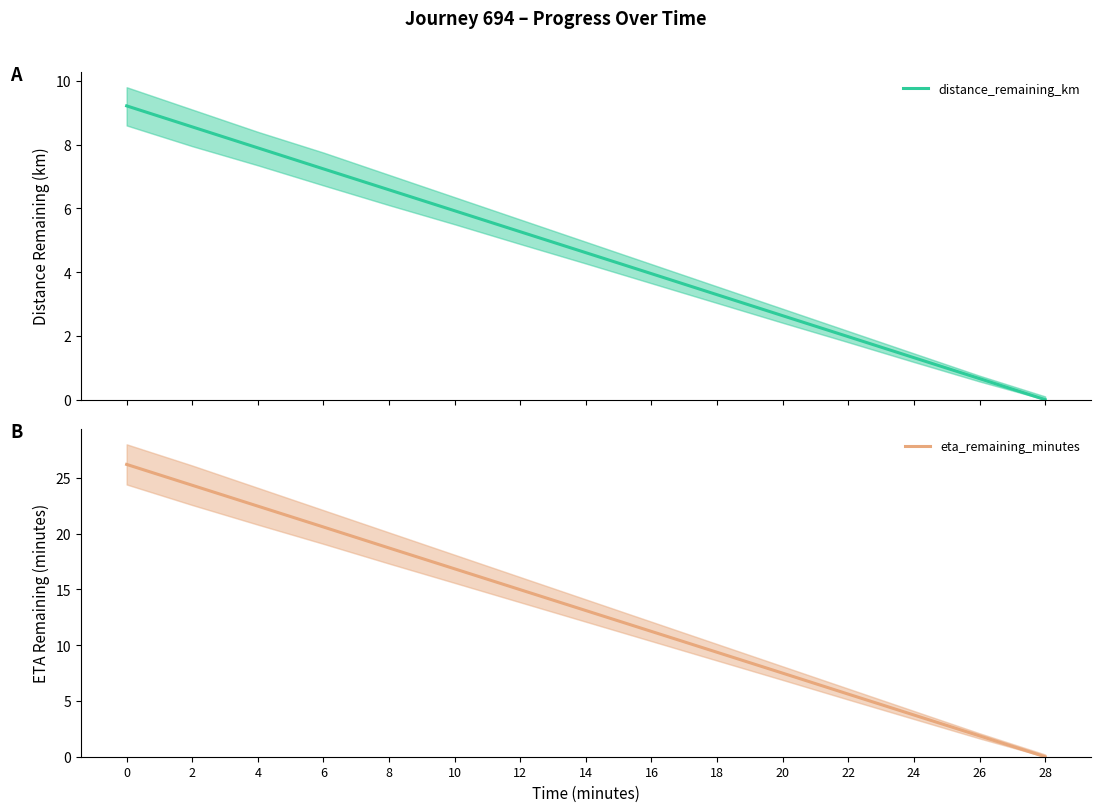

True or false: eta_remaining_minutes has a value of 5.4 at 6.

False